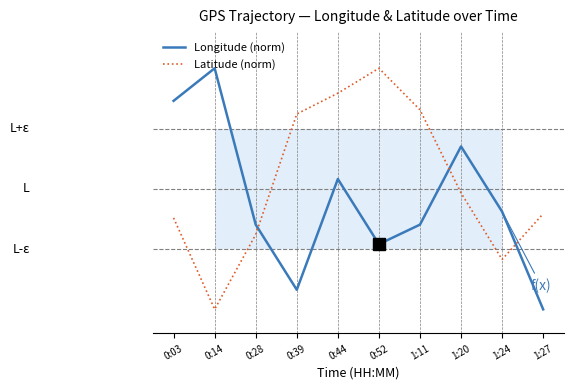

How many interior local peaks does the Longitude (norm) series have?

3